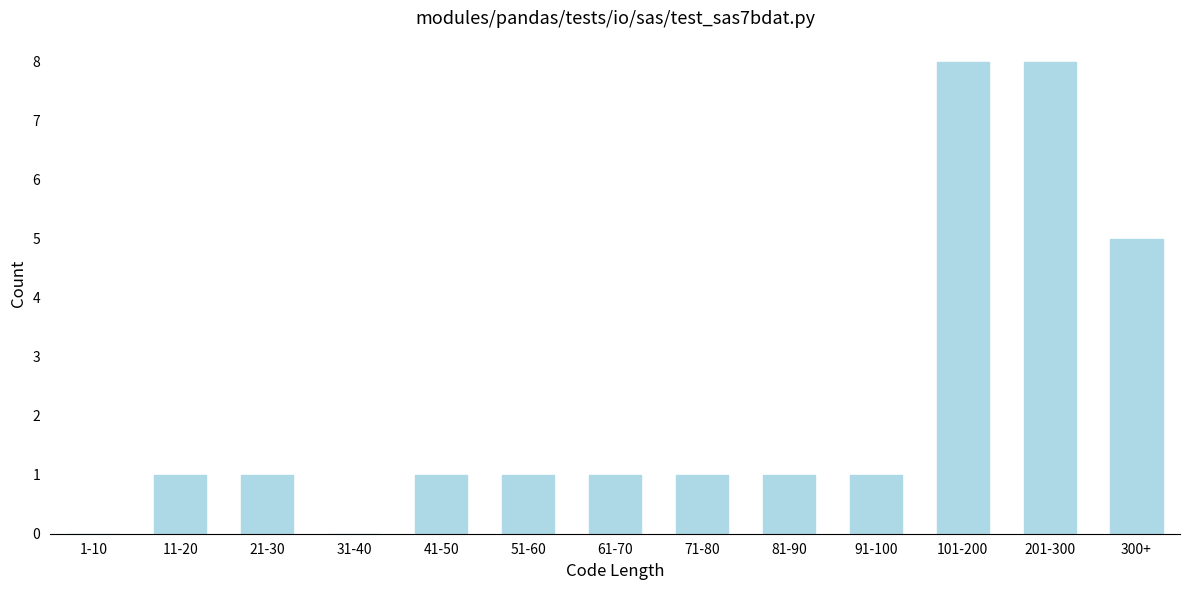

Reading left to right, list all the values displayed in this chart.

1-10=0	11-20=1	21-30=1	31-40=0	41-50=1	51-60=1	61-70=1	71-80=1	81-90=1	91-100=1	101-200=8	201-300=8	300+=5